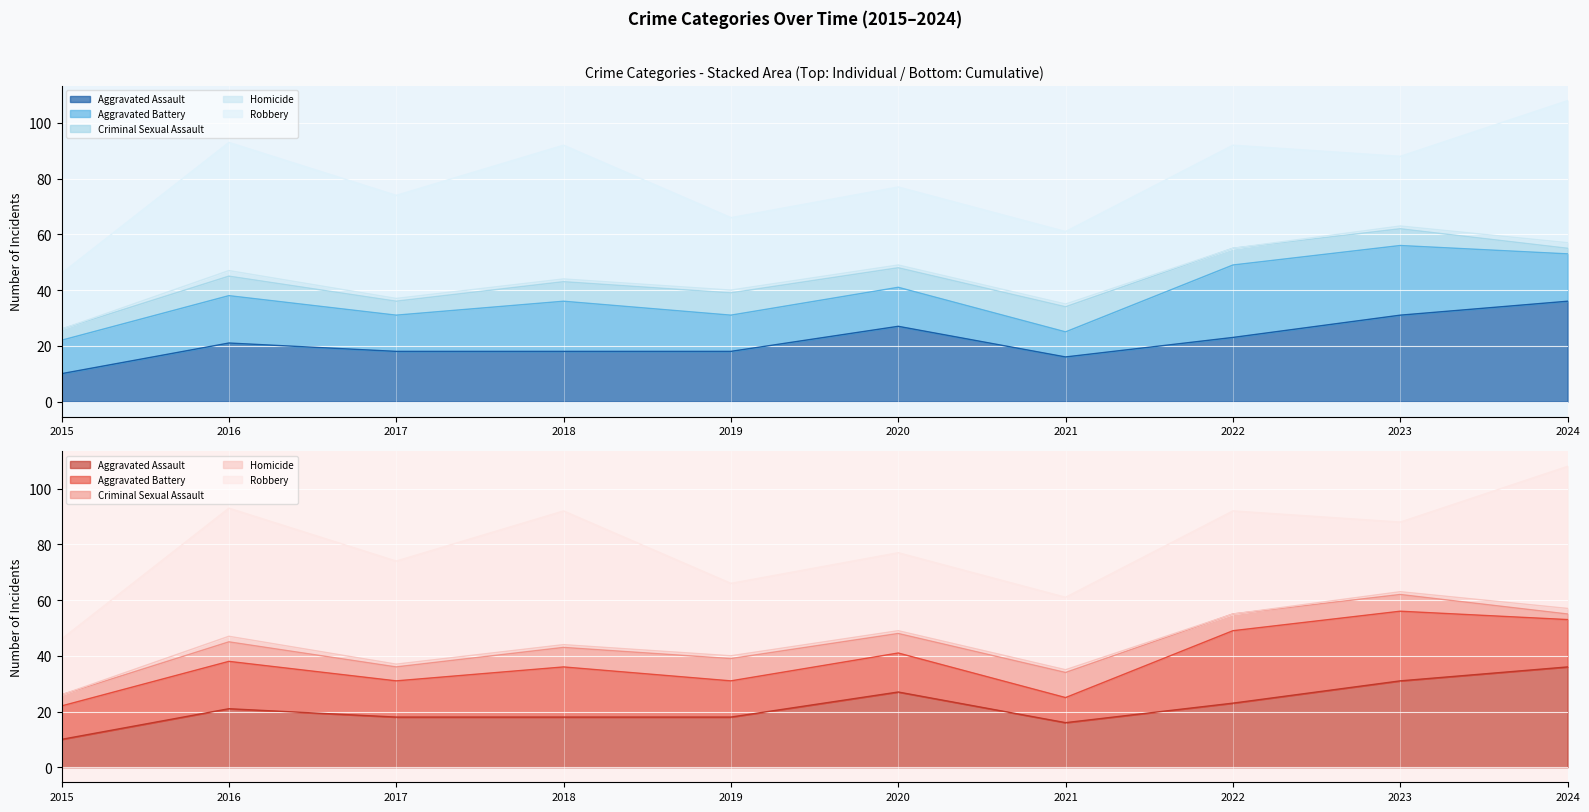

Reading left to right, transcribe all the data shown in this chart.

Aggravated Assault: 2015=10	2016=21	2017=18	2018=18	2019=18	2020=27	2021=16	2022=23	2023=31	2024=36
Aggravated Battery: 2015=12	2016=17	2017=13	2018=18	2019=13	2020=14	2021=9	2022=26	2023=25	2024=17
Criminal Sexual Assault: 2015=4	2016=7	2017=5	2018=7	2019=8	2020=7	2021=9	2022=6	2023=6	2024=2
Homicide: 2015=0	2016=2	2017=1	2018=1	2019=1	2020=1	2021=1	2022=0	2023=1	2024=2
Robbery: 2015=20	2016=46	2017=37	2018=48	2019=26	2020=28	2021=26	2022=37	2023=25	2024=51